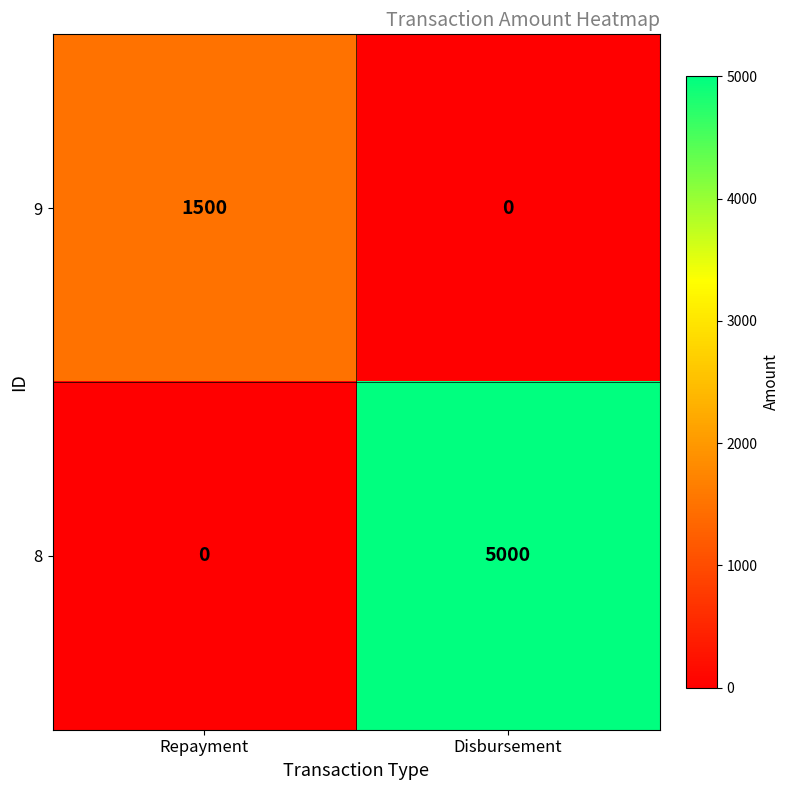

Where is 8 nearest to the value 2500?

Repayment